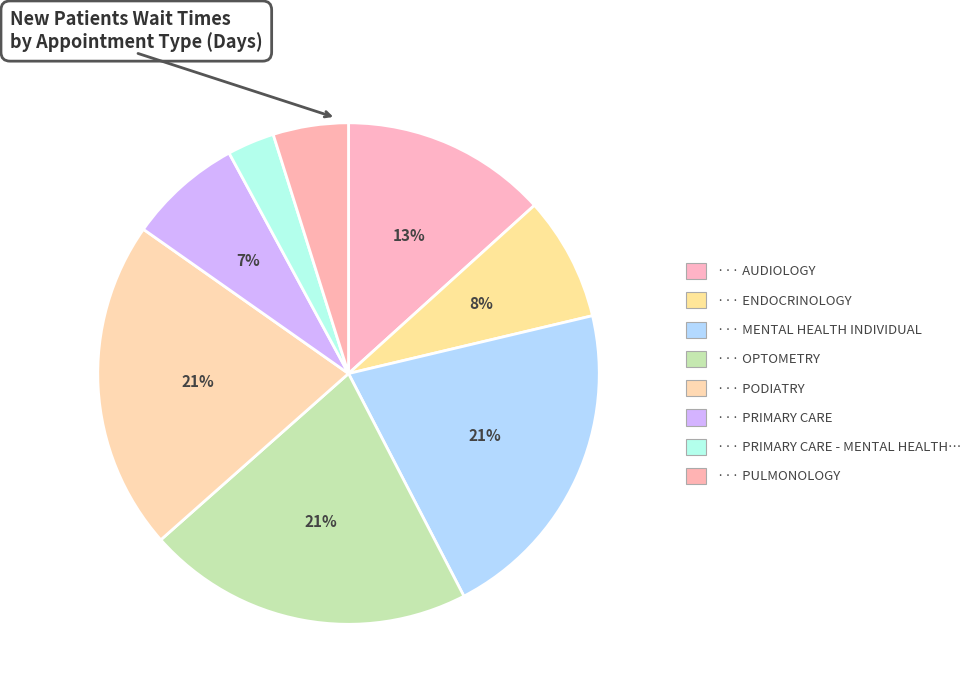

How many segments does this pie chart have?

8